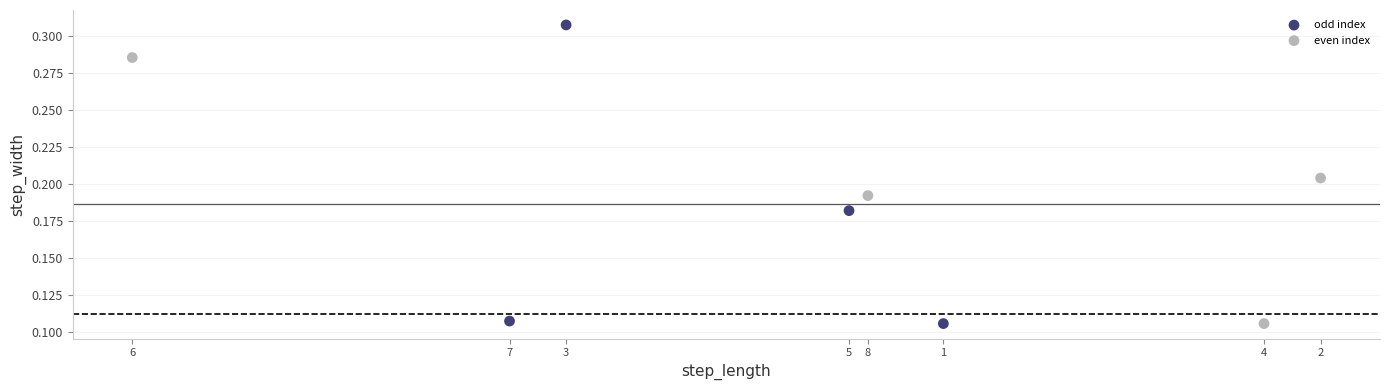

Which series has the largest Y range (max minus min)?

odd index